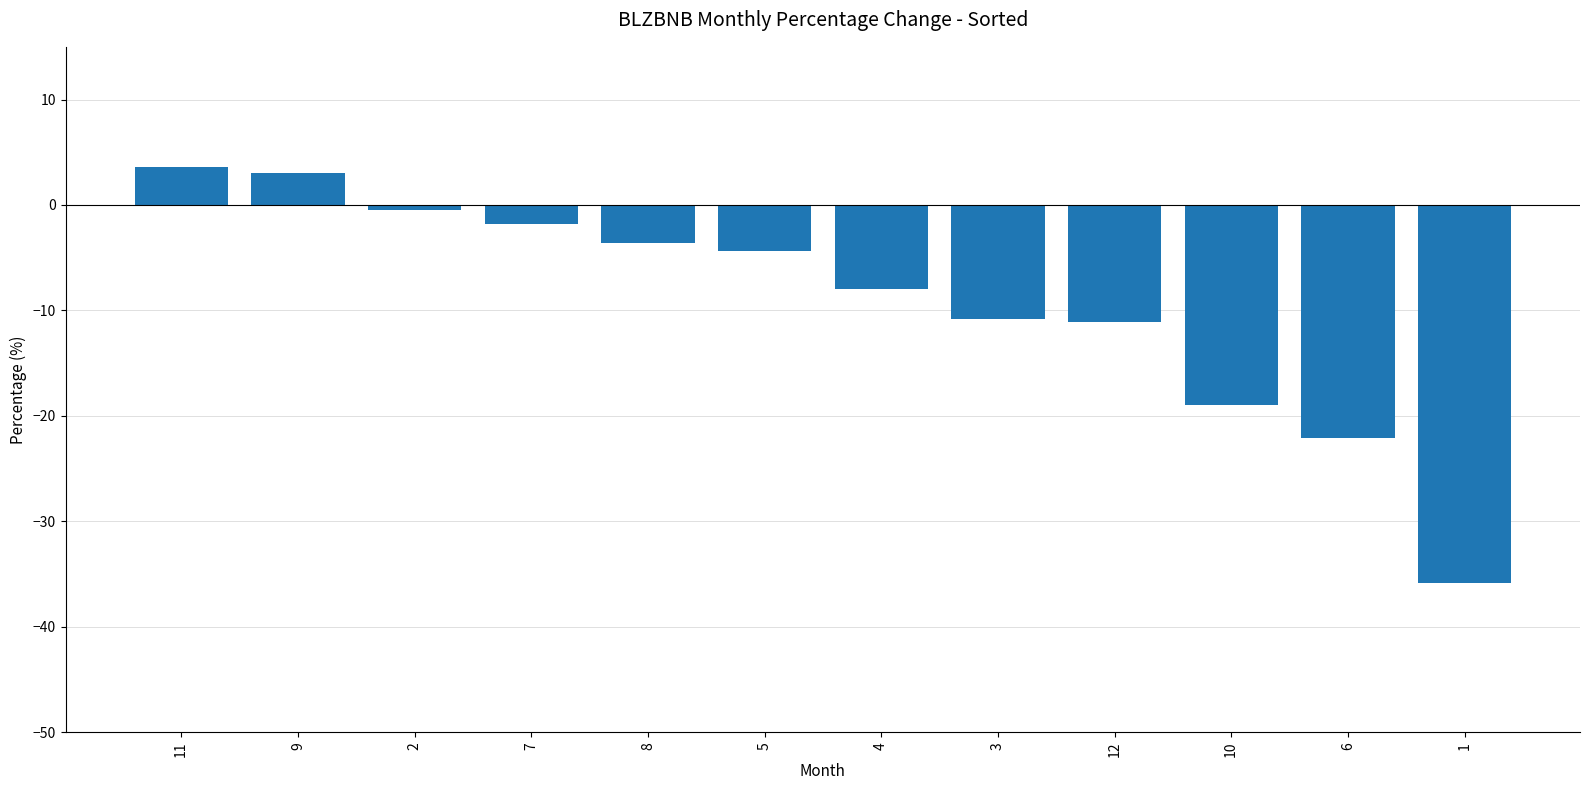

What is the value of the 7th bar from the left?

-8.0